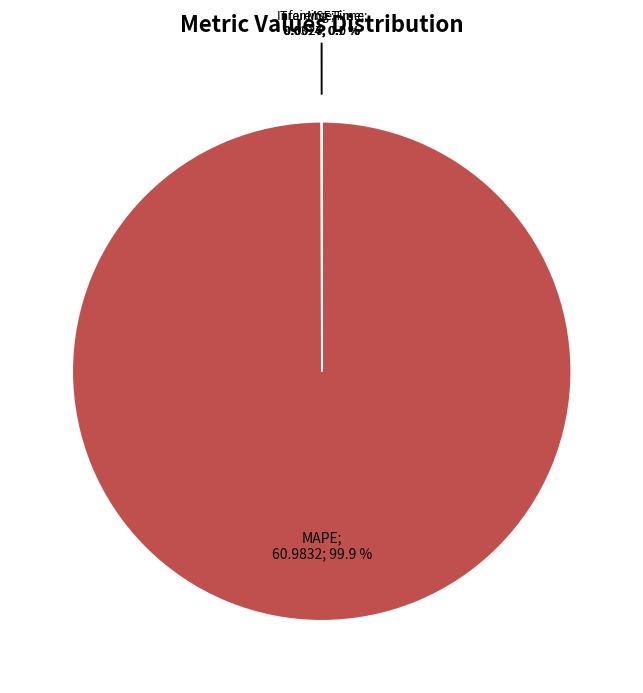

Is there a majority slice in this chart?

Yes